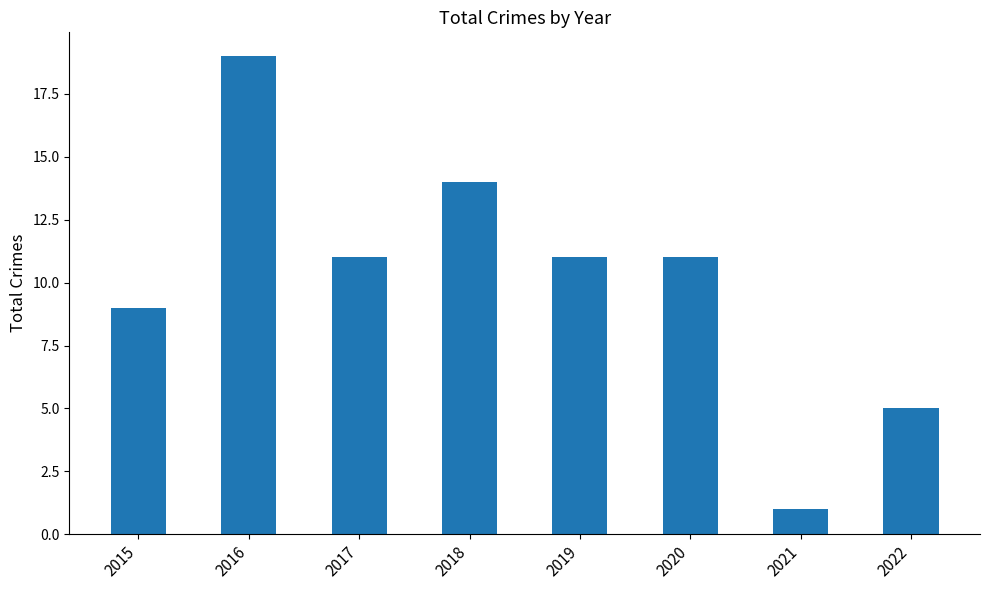

What is the average value?

10